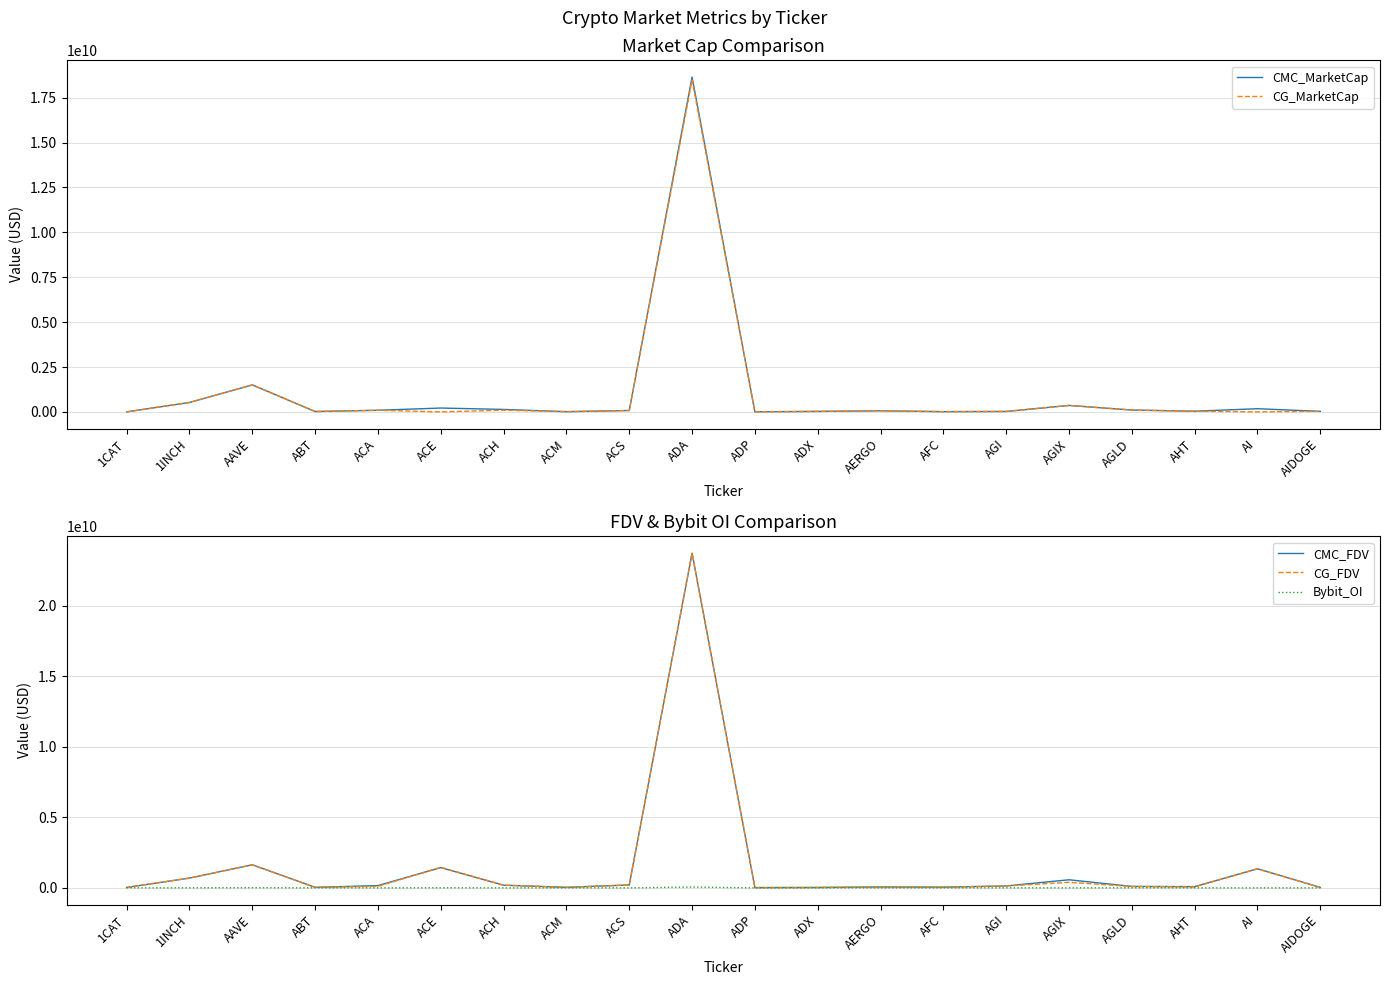

At which category does CG_FDV reach its first local valley?

ABT